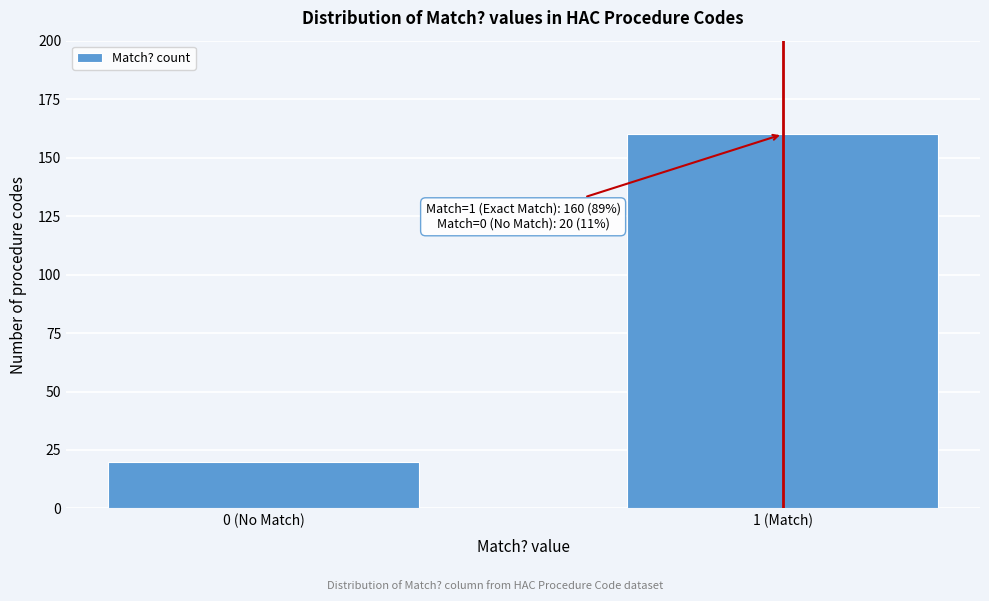

Reading right to left, what are all the values shown in this chart?

1 (Match)=160	0 (No Match)=20